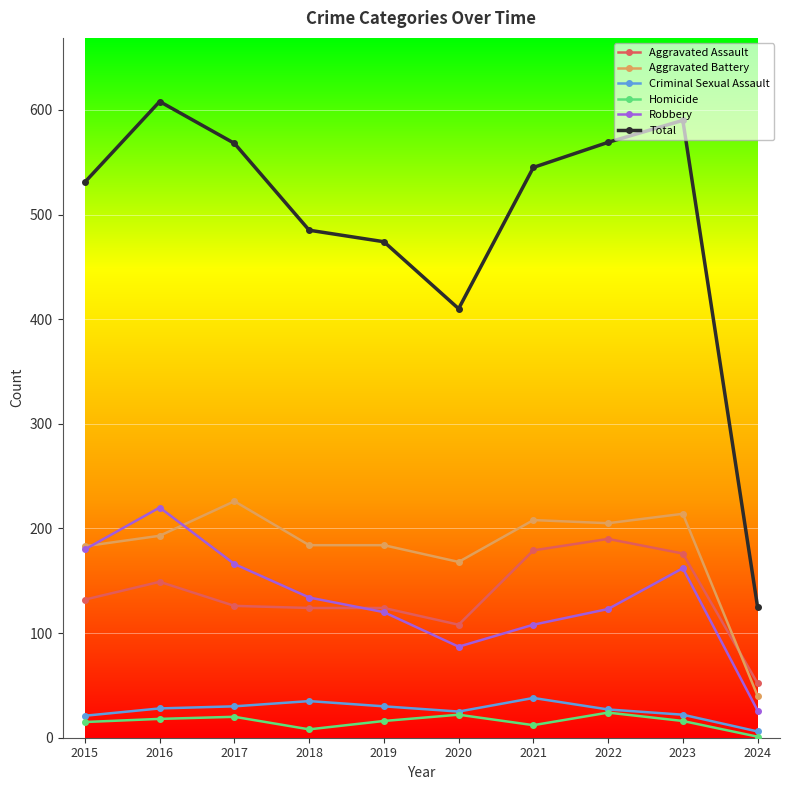

Where is the first local maximum for Aggravated Assault?

2016